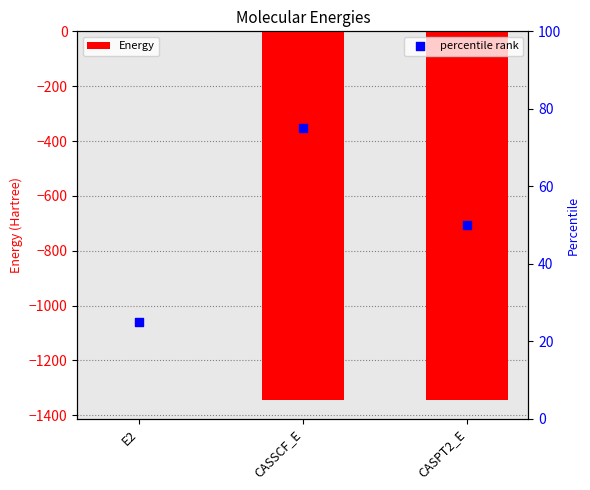

What are all the series names shown in the legend?

Energy, percentile rank